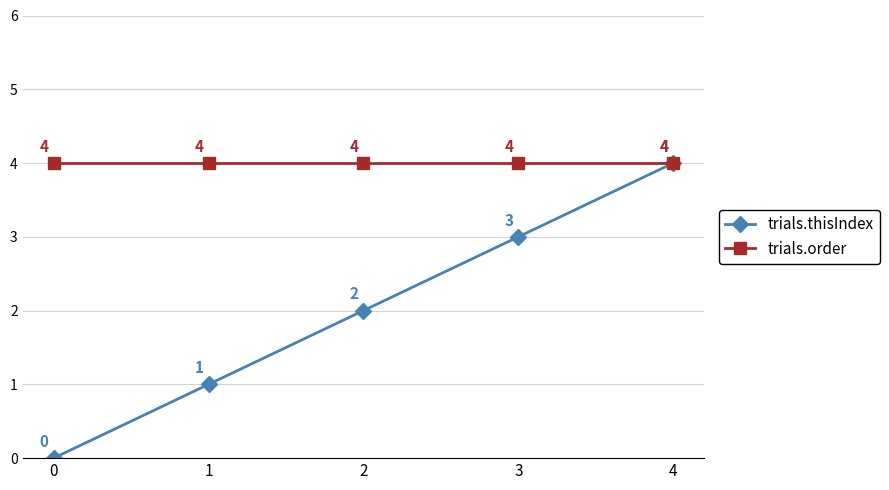

Which series has the largest range (max minus min)?

trials.thisIndex